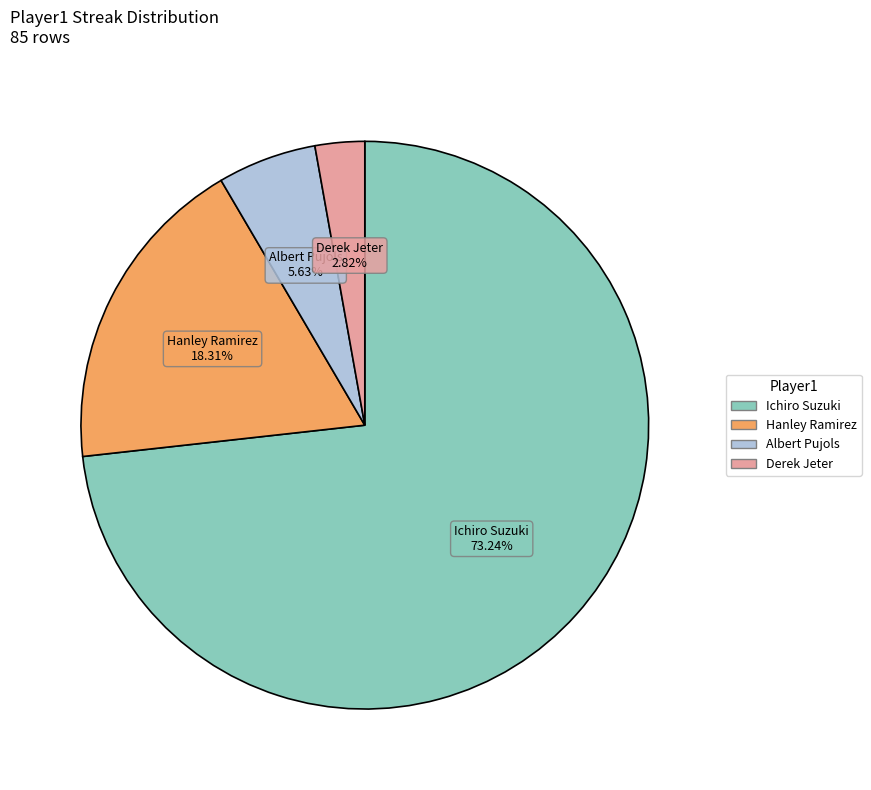

To the nearest percent, what percentage of the pie is Derek Jeter?

3%